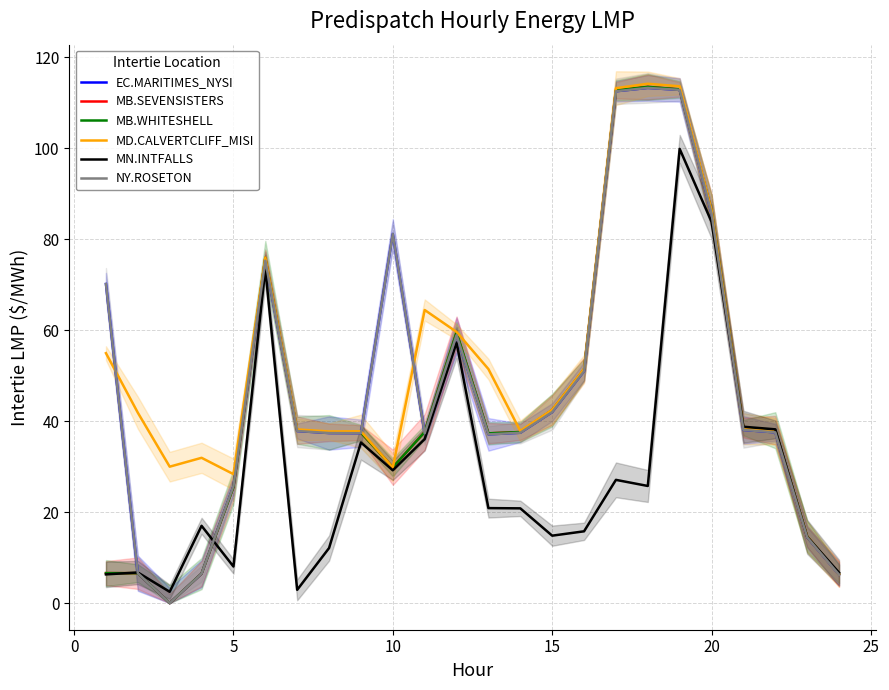

What are all the series names shown in the legend?

EC.MARITIMES_NYSI, MB.SEVENSISTERS, MB.WHITESHELL, MD.CALVERTCLIFF_MISI, MN.INTFALLS, NY.ROSETON